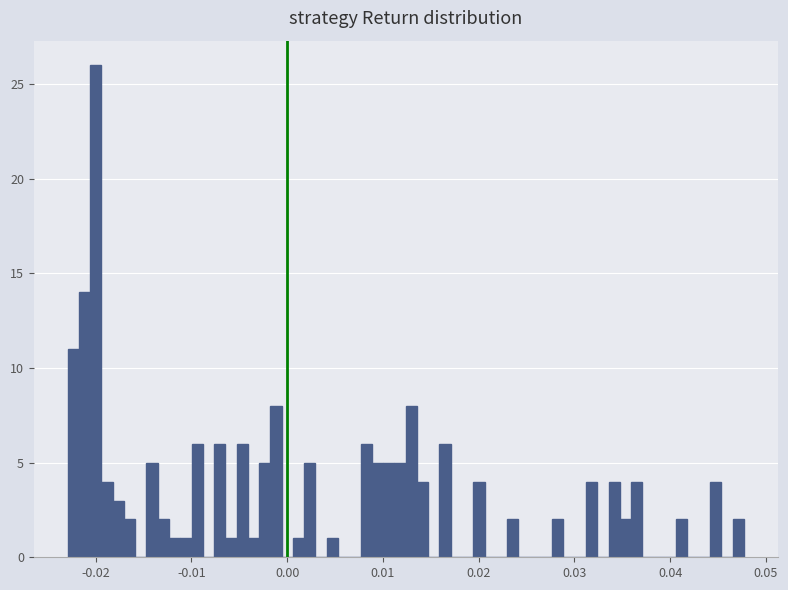

Around what value on the x-axis is the tallest bar? Give the approximate position of its centre, as read against the axis.

-0.020